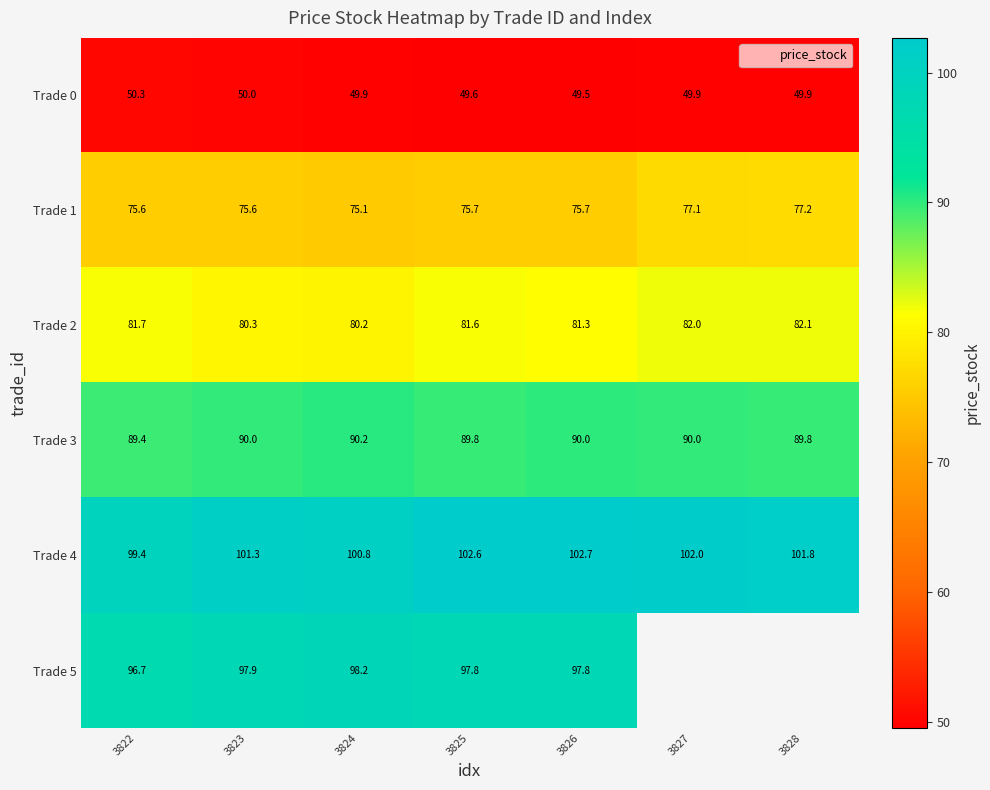

Is the value of Trade 3 at 3828 greater than the value of Trade 0 at 3826?

Yes